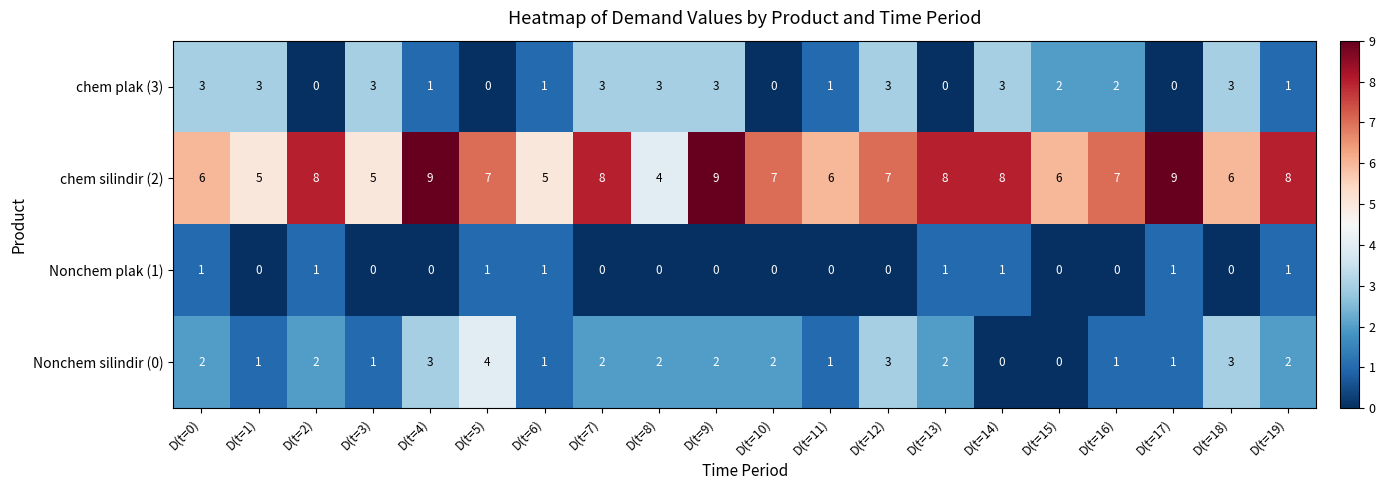

What is the difference between the highest and lowest values at D(t=9)?

9